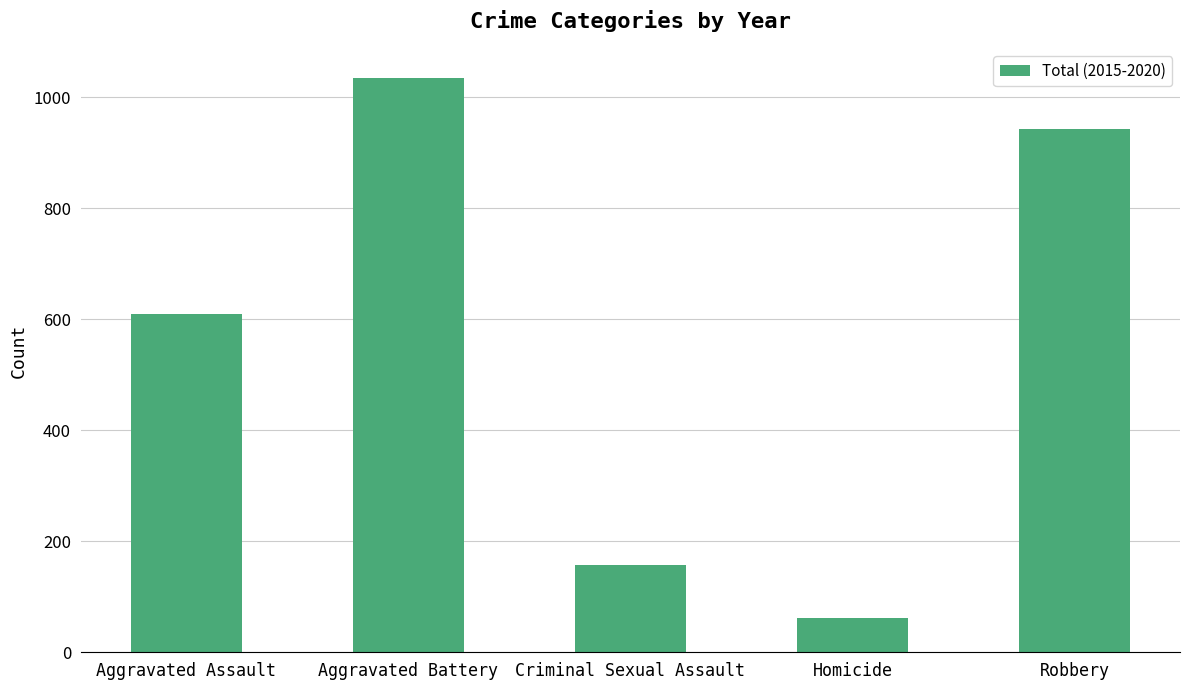

What is the average value?

562